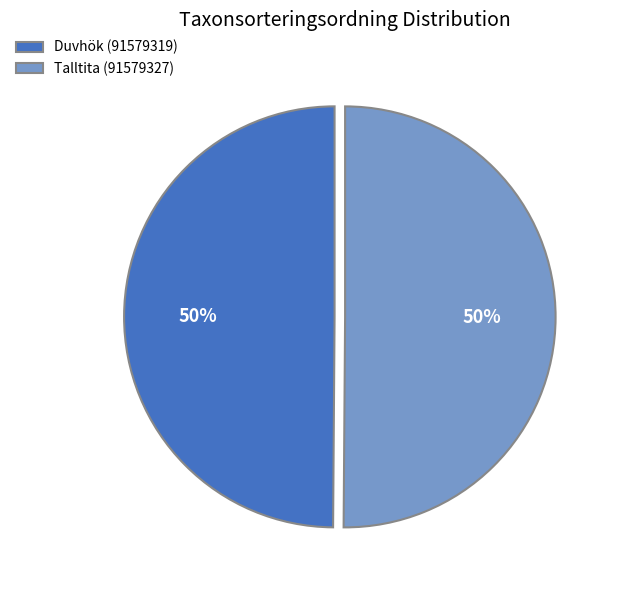

Is the sum of Duvhök (91579319) and Talltita (91579327) greater than half?

Yes